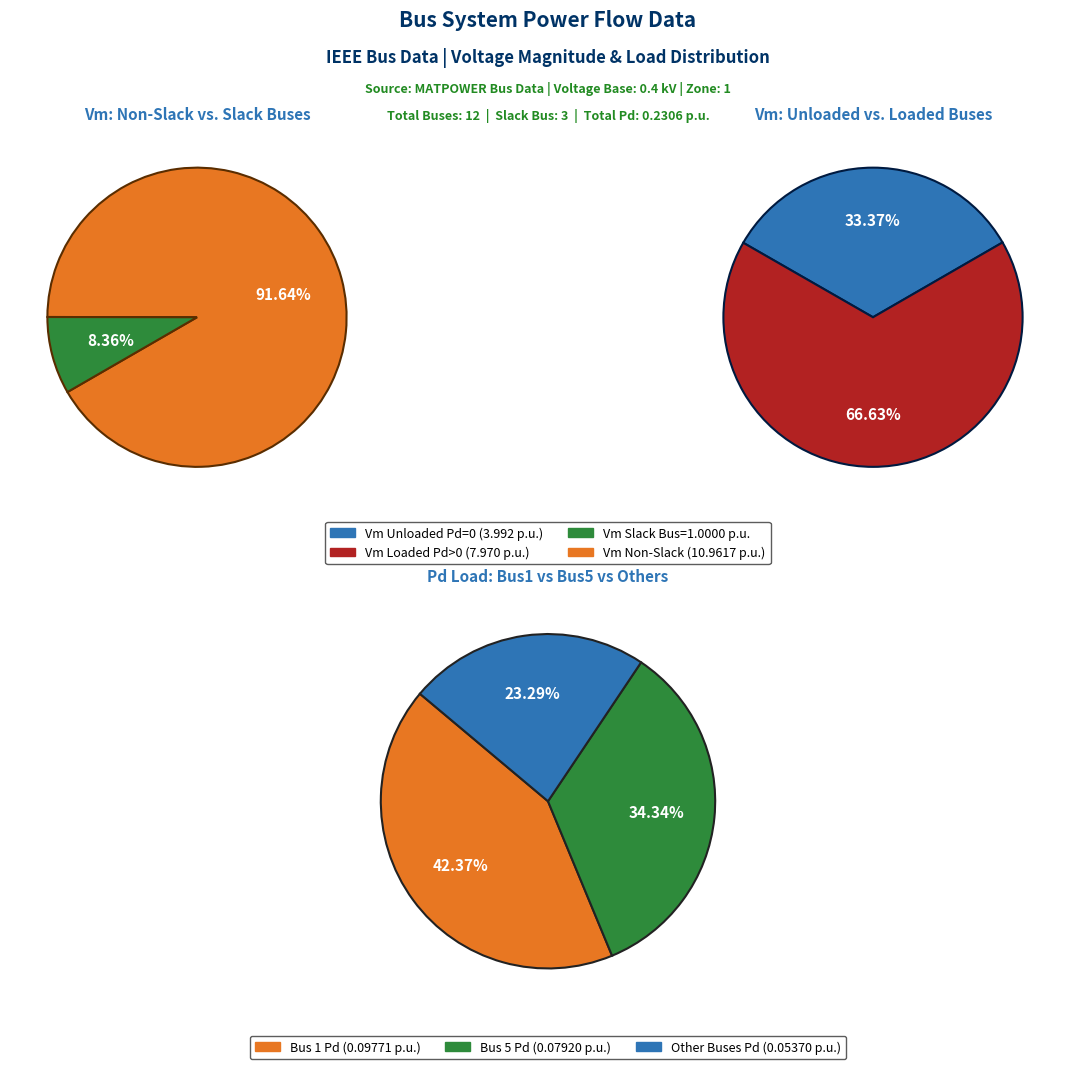

True or false: pd_values accounts for 0% of the total.

True